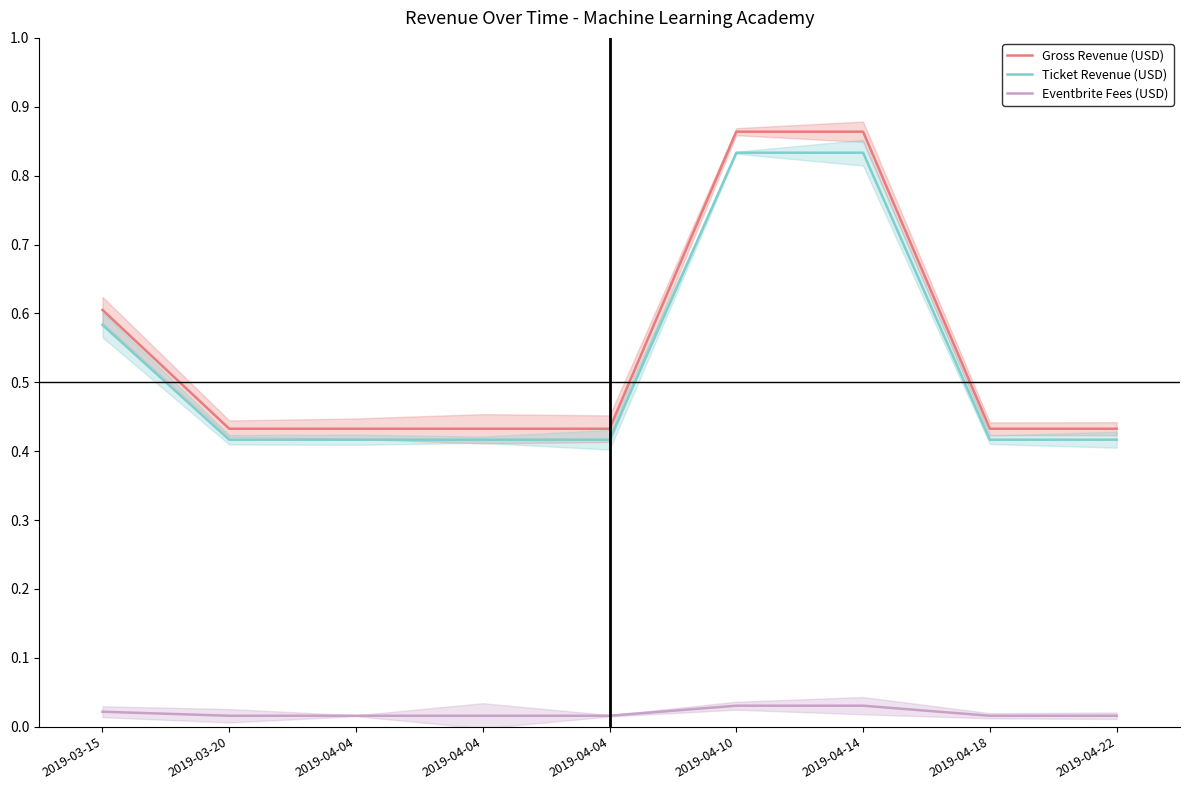

Which series has the largest range (max minus min)?

Gross Revenue (USD)